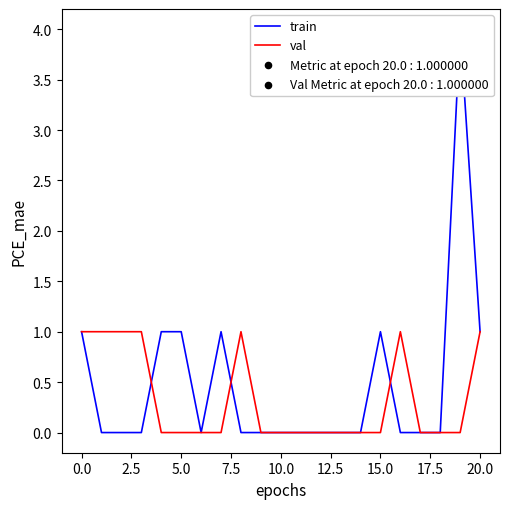

What is the total value across all series at 16?

1